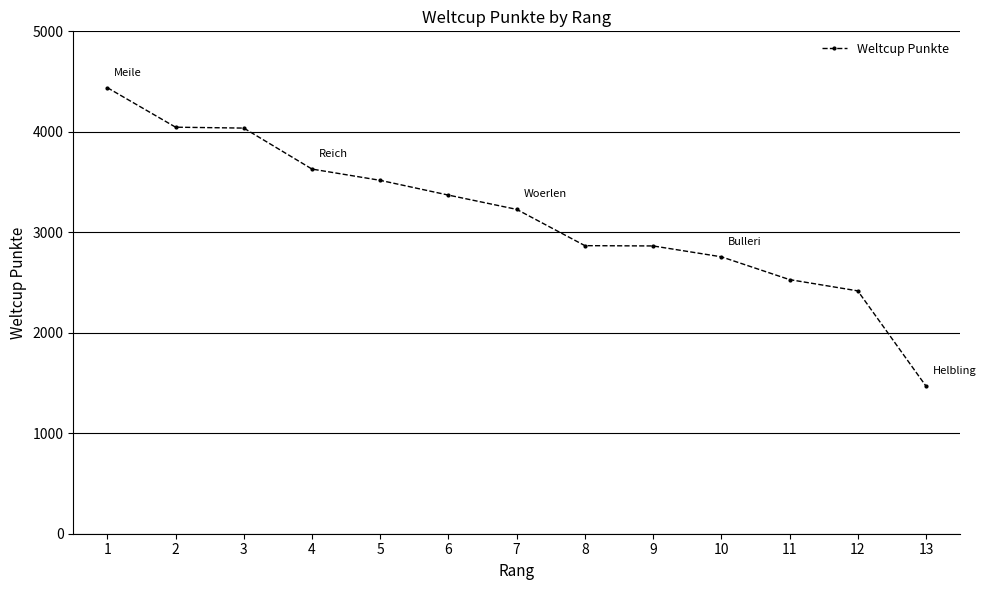

What is the change in value from 3 to 10?

-1281